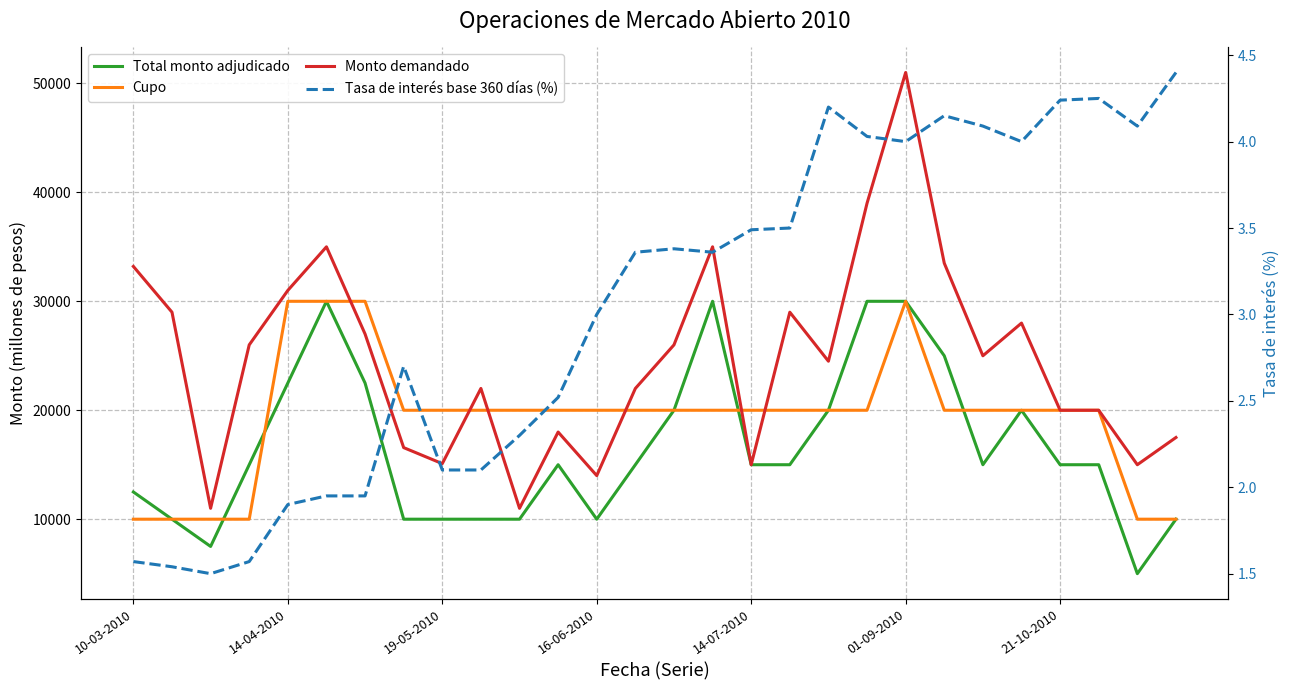

What is the minimum value for Monto demandado?

11000.0